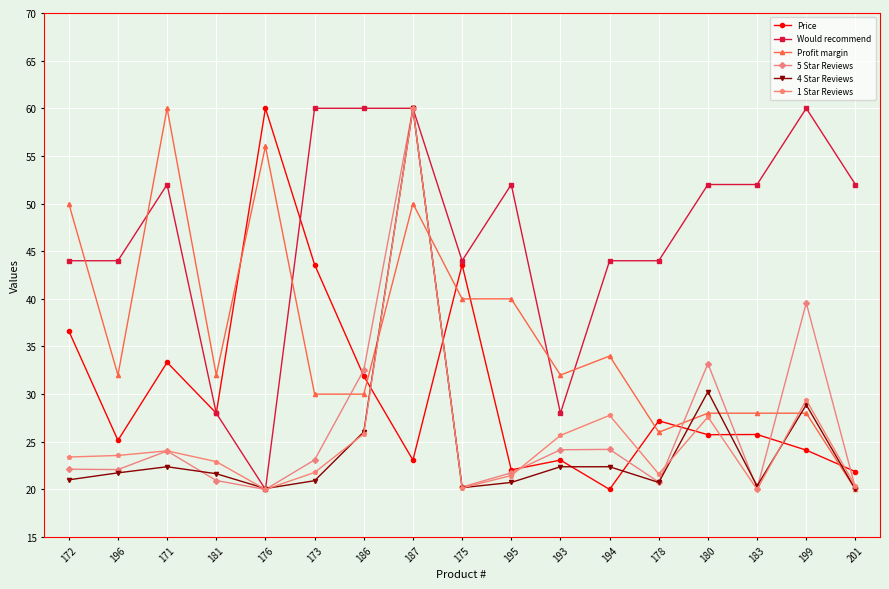

Count the number of categories in the chart.

17